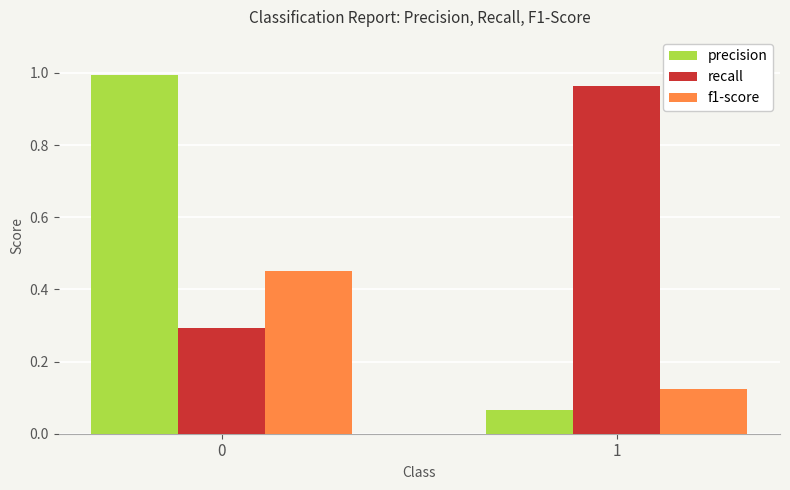

Which category has the lowest value across all series?

1